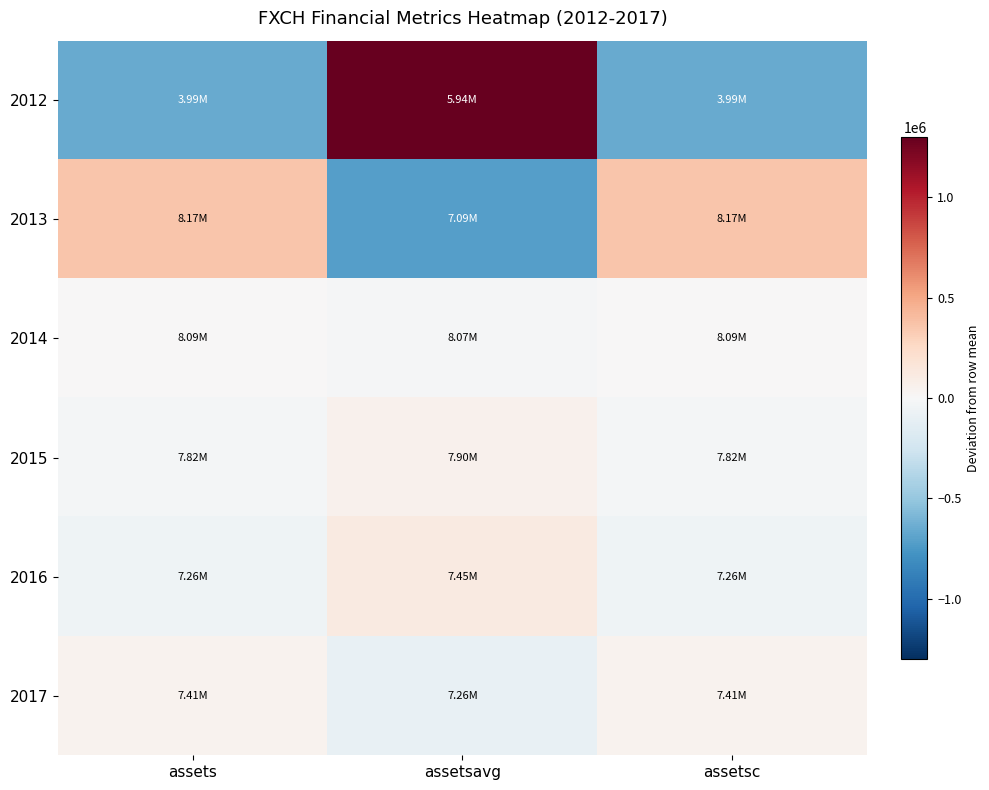

Rank the series at assets from lowest to highest value.

2012, 2016, 2015, 2014, 2017, 2013